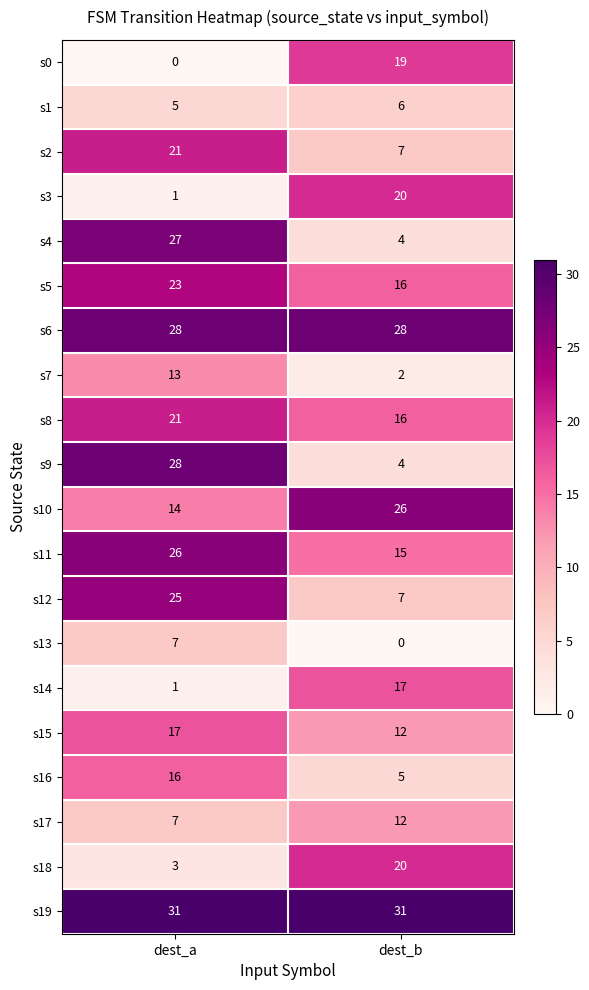

What is the difference between the highest and lowest values at dest_b?

31